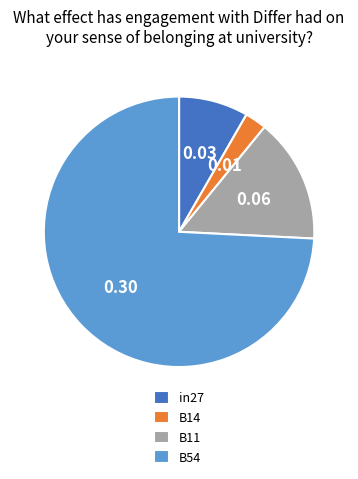

Do B14 and in27 together represent more than half of the pie?

No